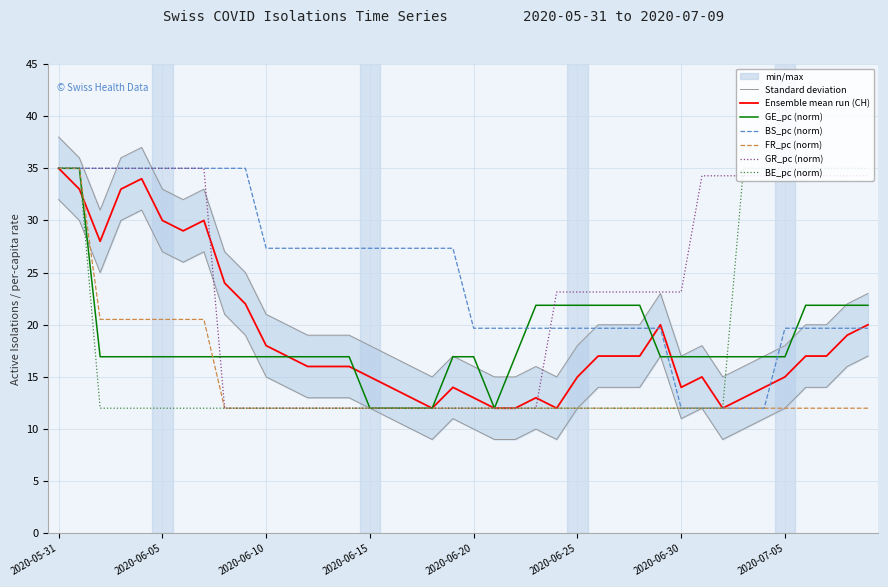

How many values in the BE_pc series exceed 12?

9